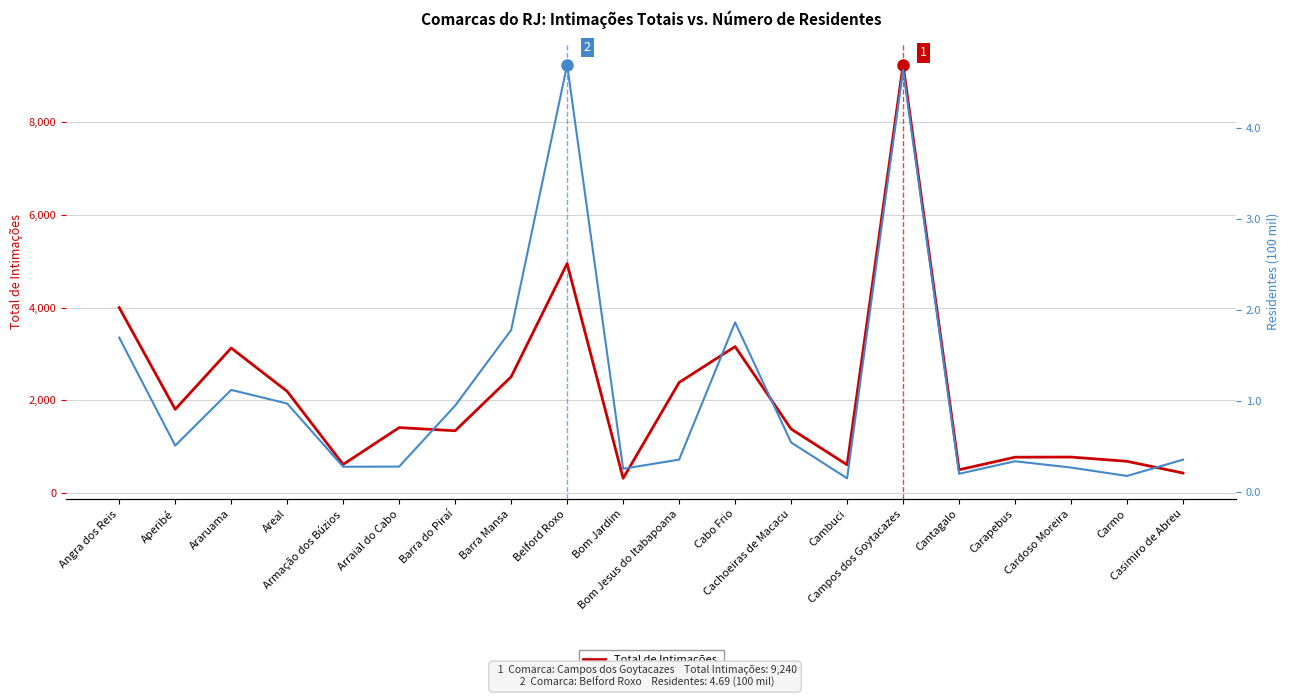

List the labels in order of Residentes (100 mil) value, largest first.

Belford Roxo, Campos dos Goytacazes, Cabo Frio, Barra Mansa, Angra dos Reis, Araruama, Areal, Barra do Piraí, Cachoeiras de Macacu, Aperibé, Bom Jesus do Itabapoana, Casimiro de Abreu, Carapebus, Arraial do Cabo, Armação dos Búzios, Cardoso Moreira, Bom Jardim, Cantagalo, Carmo, Cambuci